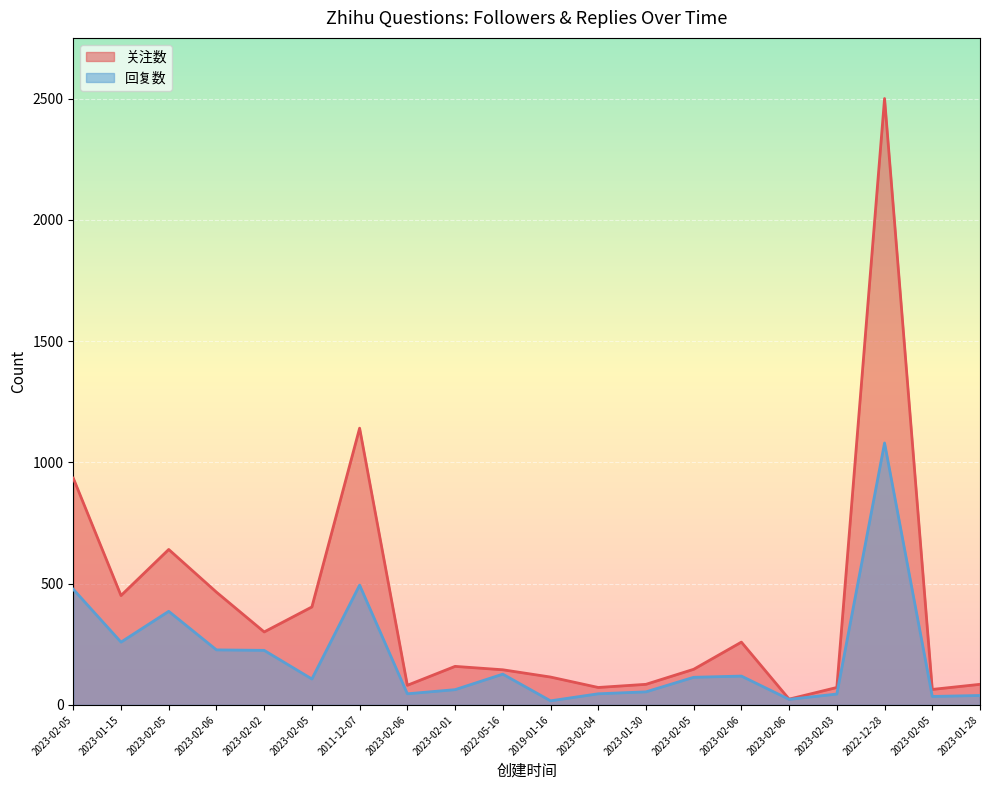

What is the spread (max minus min) of values at 2023-02-06?

238